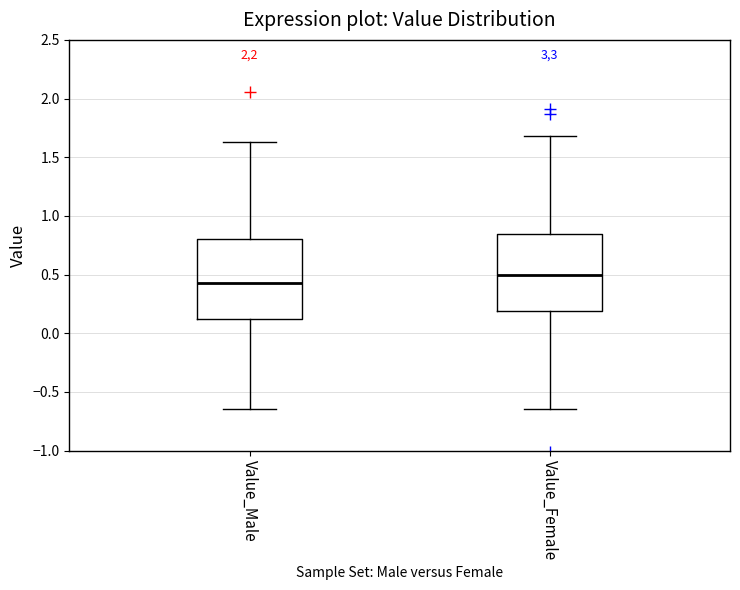

Where does the lower whisker of the box for Value_Female end on the y-axis? The values are not printed on the chart, so give them approximately, as read against the axis.

-0.65